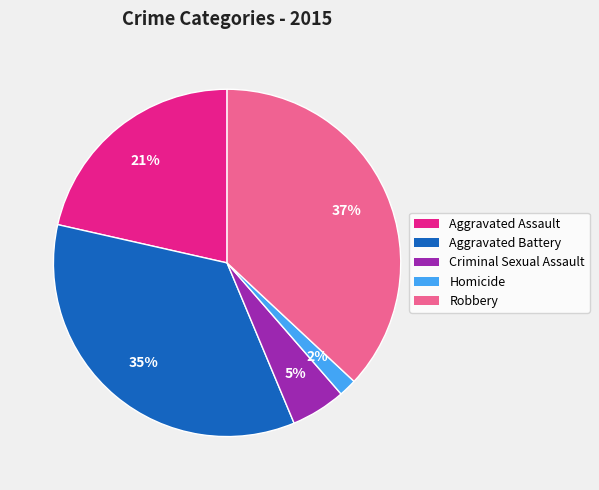

What is the ratio of the value at Aggravated Assault to the value at Criminal Sexual Assault?

4.2